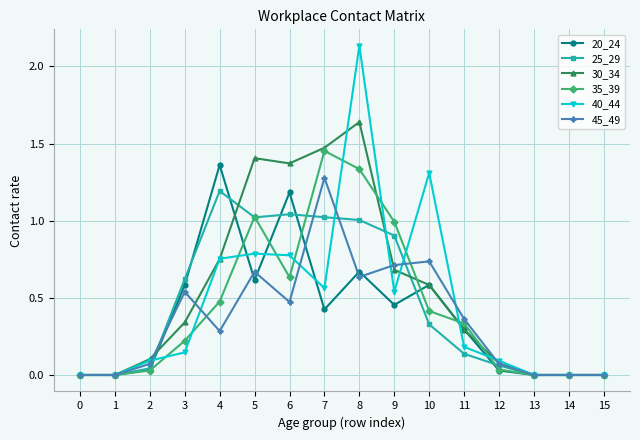

Which category has the highest value in the 40_44 series?

8